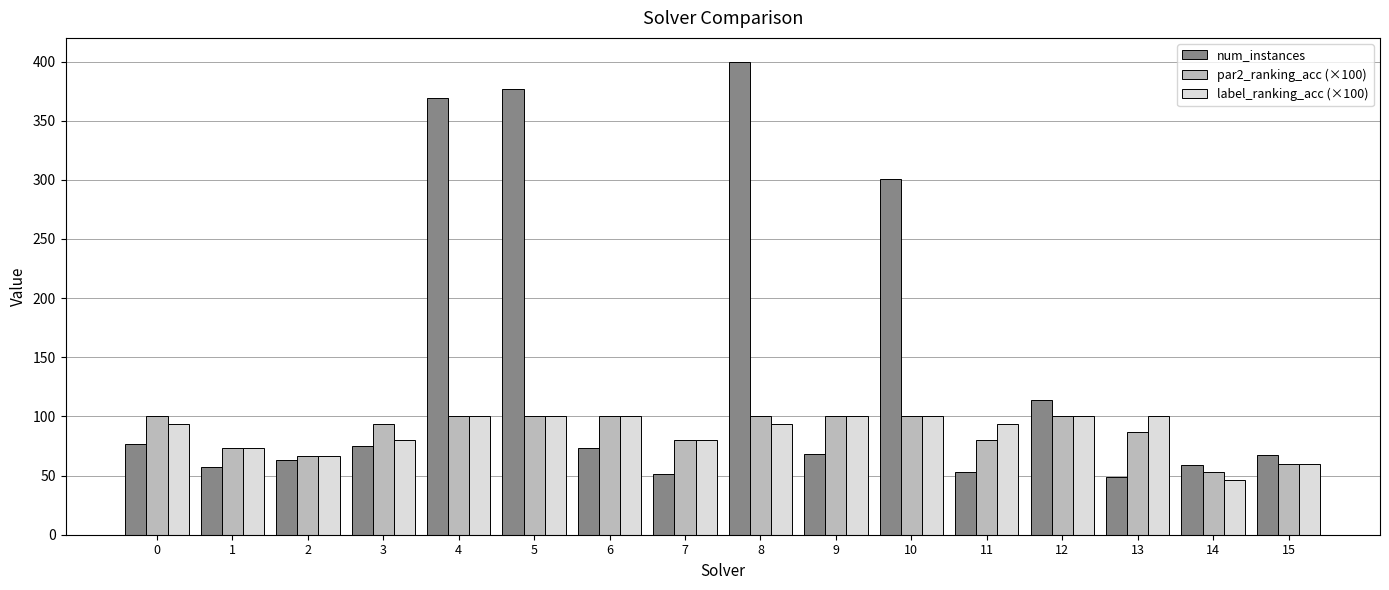

Which series has the largest total across all categories?

num_instances